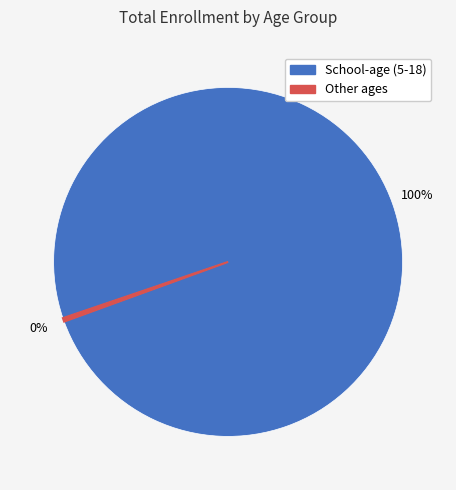

Is there a majority slice in this chart?

Yes